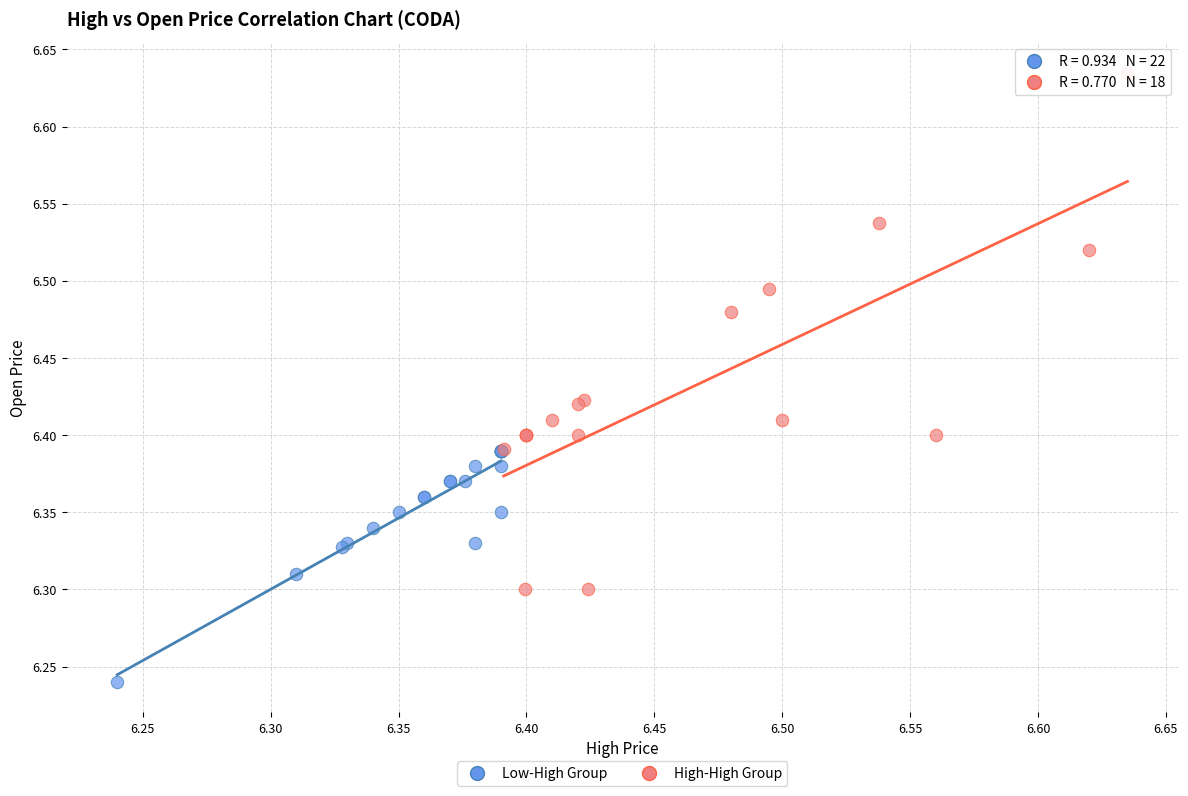

Which series has the largest Y range (max minus min)?

High-High Group